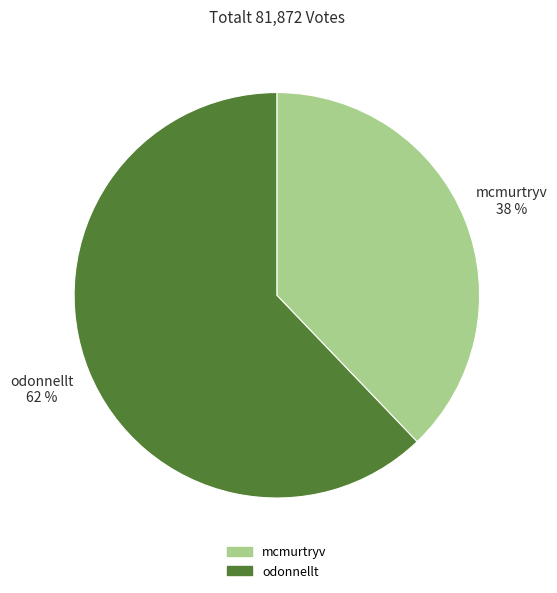

To the nearest percent, what is the difference between the odonnellt and mcmurtryv slice percentages?

24%